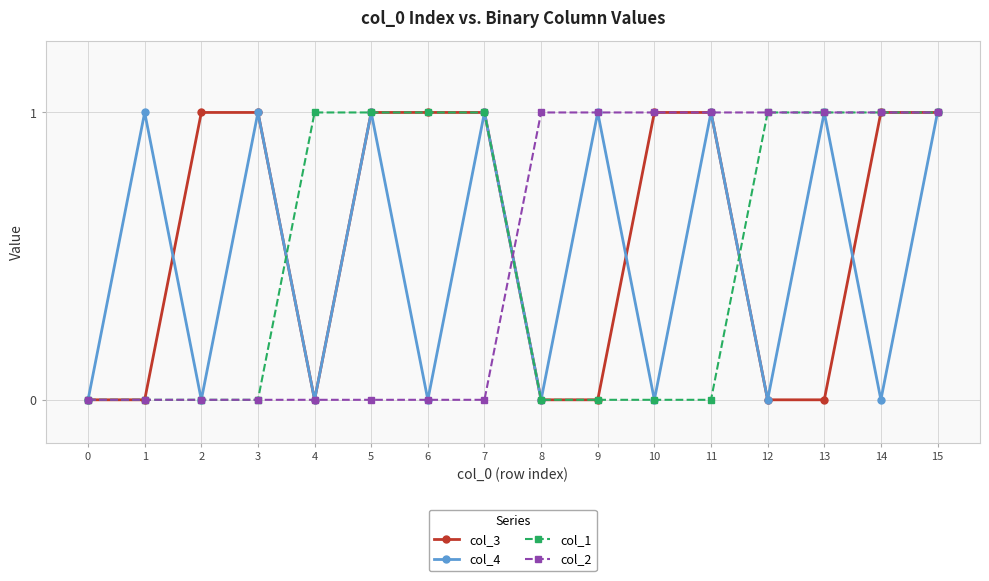

True or false: col_3 and col_4 cross at least once.

True